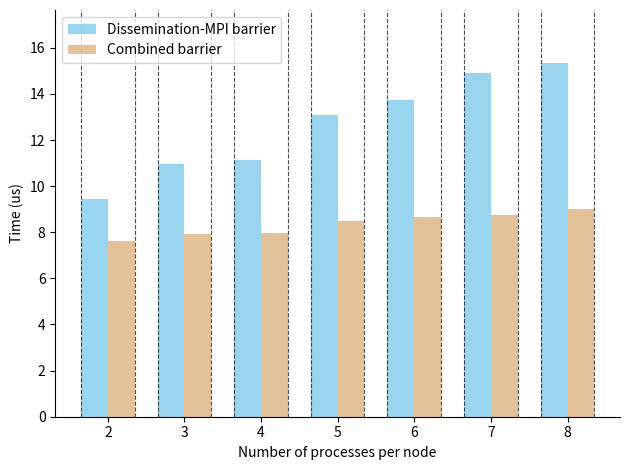

Which label corresponds to the smallest value in the chart?

2